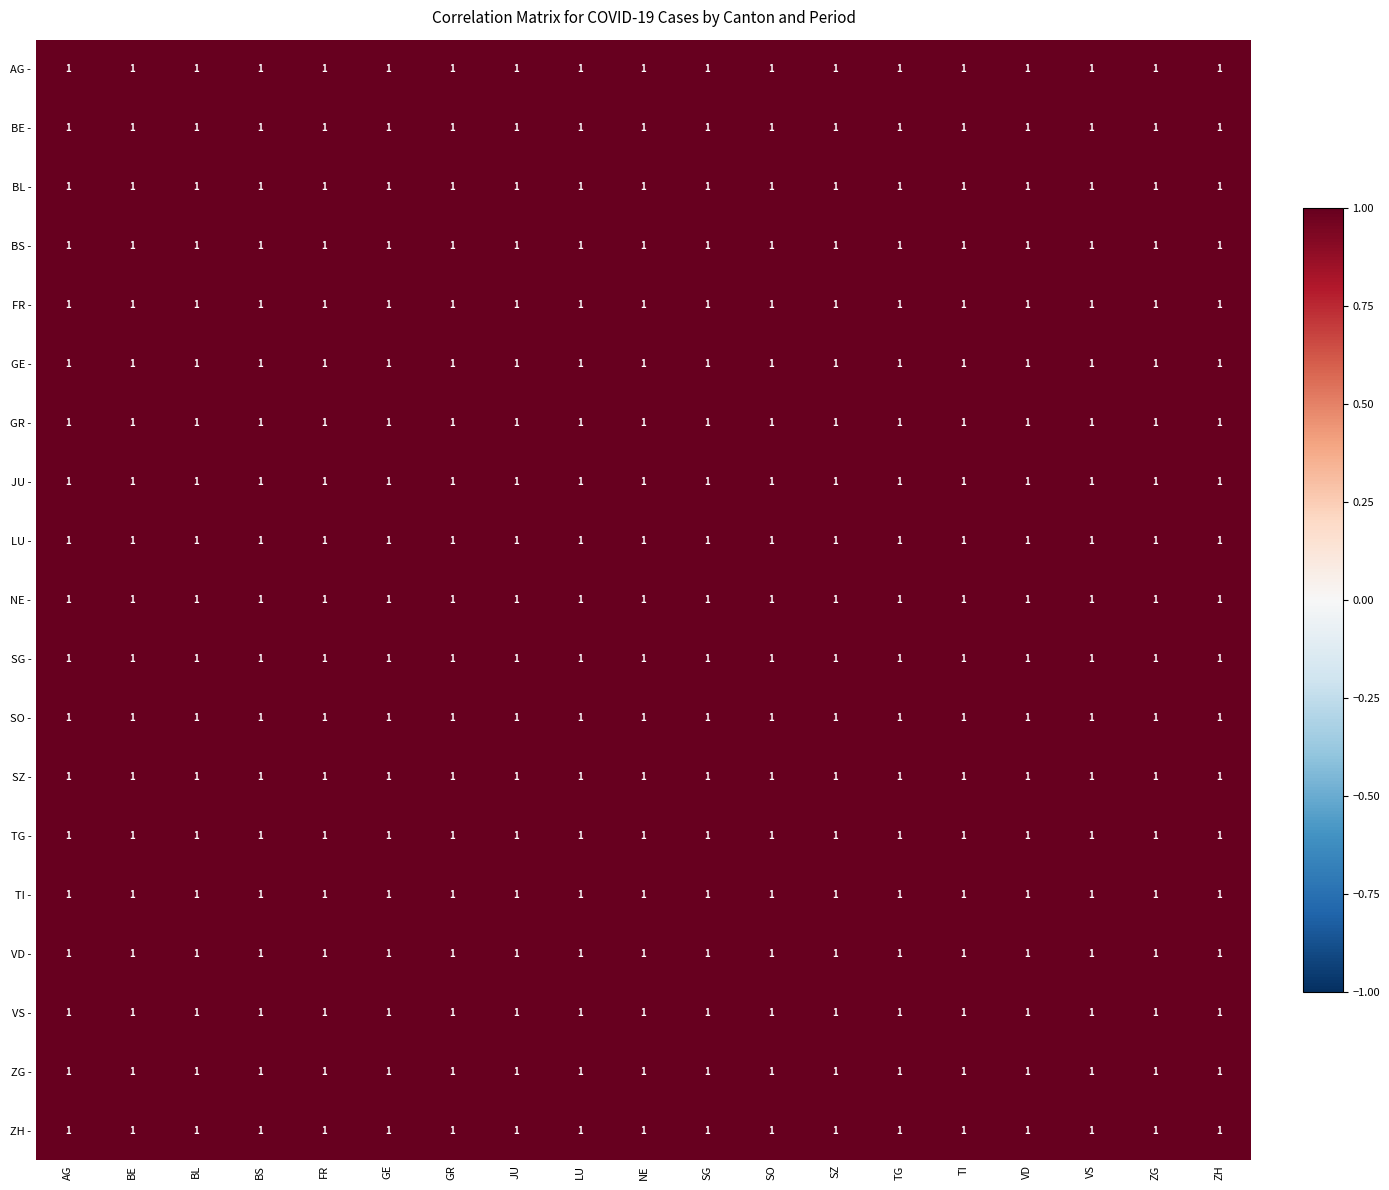

The BL - series shows 1.5 at LU. True or false?

False